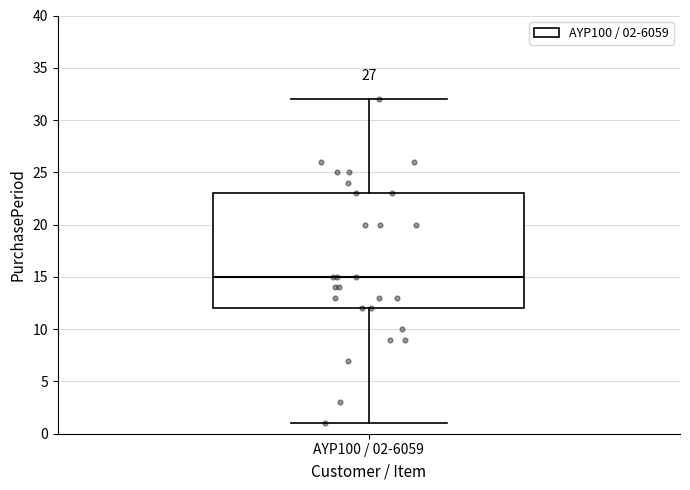

Transcribe this box plot: give where the median line is, the range the box spans, and where the two whiskers end, as read against the y-axis. The values are not printed on the chart, so give them approximately, as read against the axis.

median 15, box 12 to 23, whiskers 1 to 32